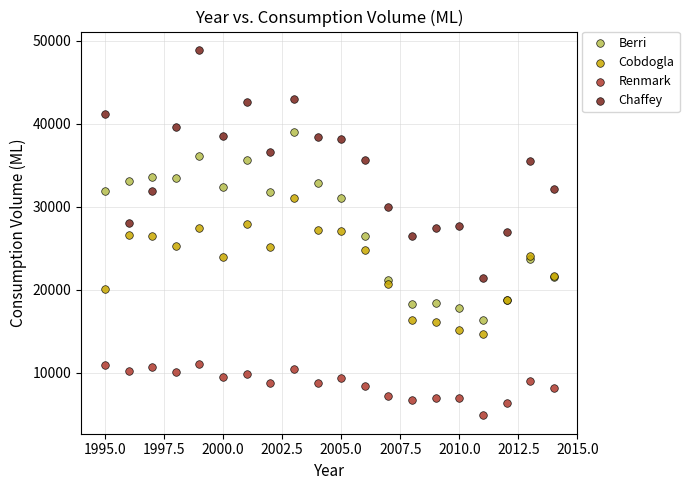

Which series contains the lowest Y value?

Renmark